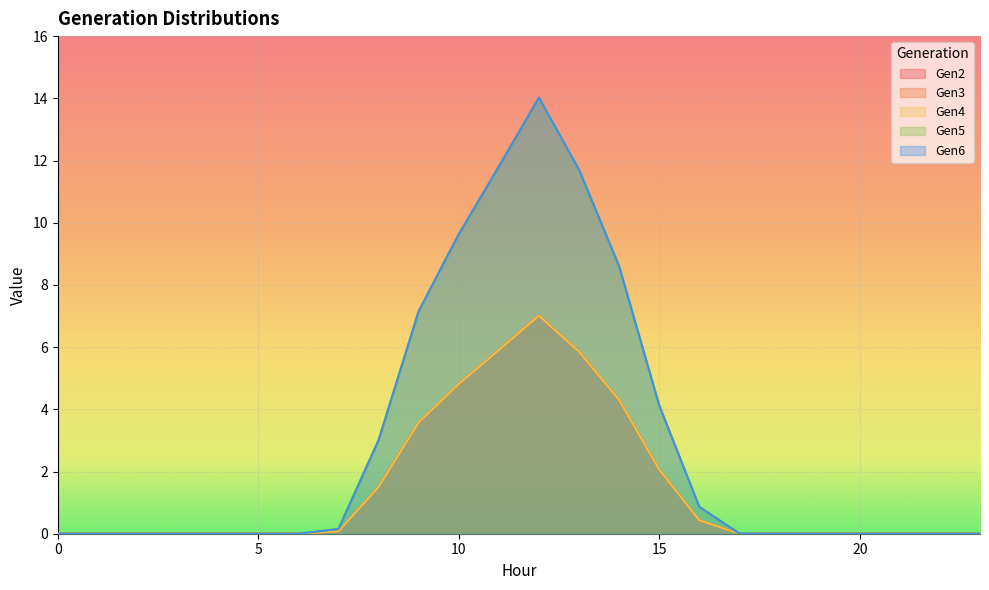

What is the value of the Gen4 point at the 10th from the left?

3.6